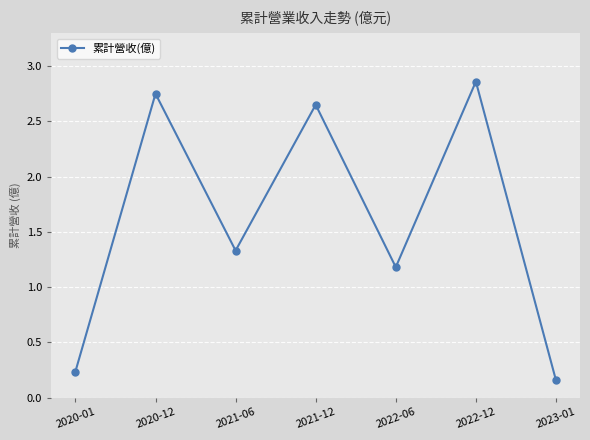

What is the sum of the values at 2022-12 and 2022-06?

4.0